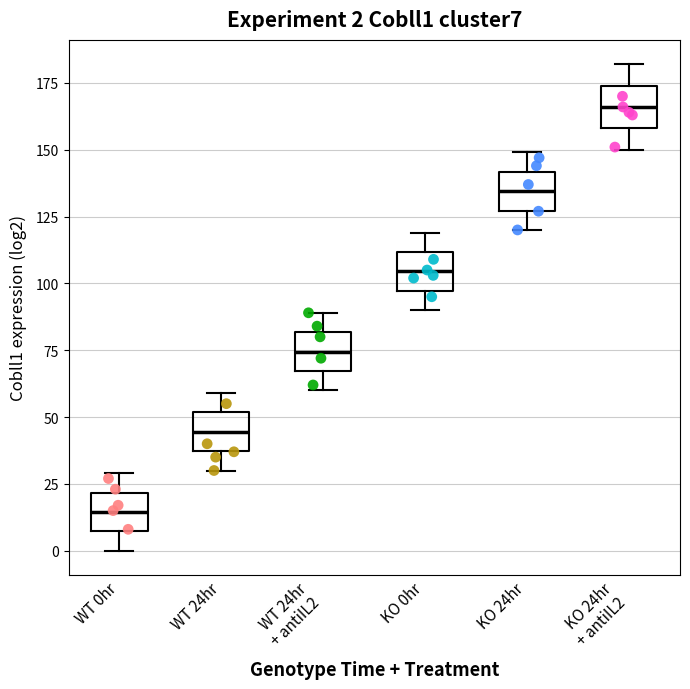

Which box has the lowest median line?

WT 0hr